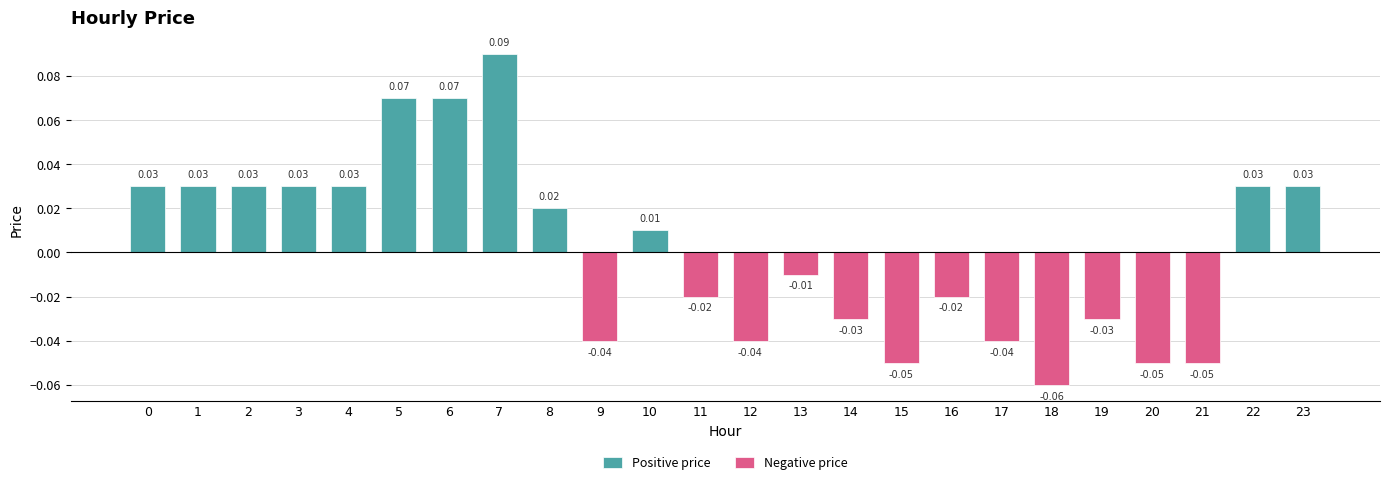

At which label is Positive price closest to 0?

9